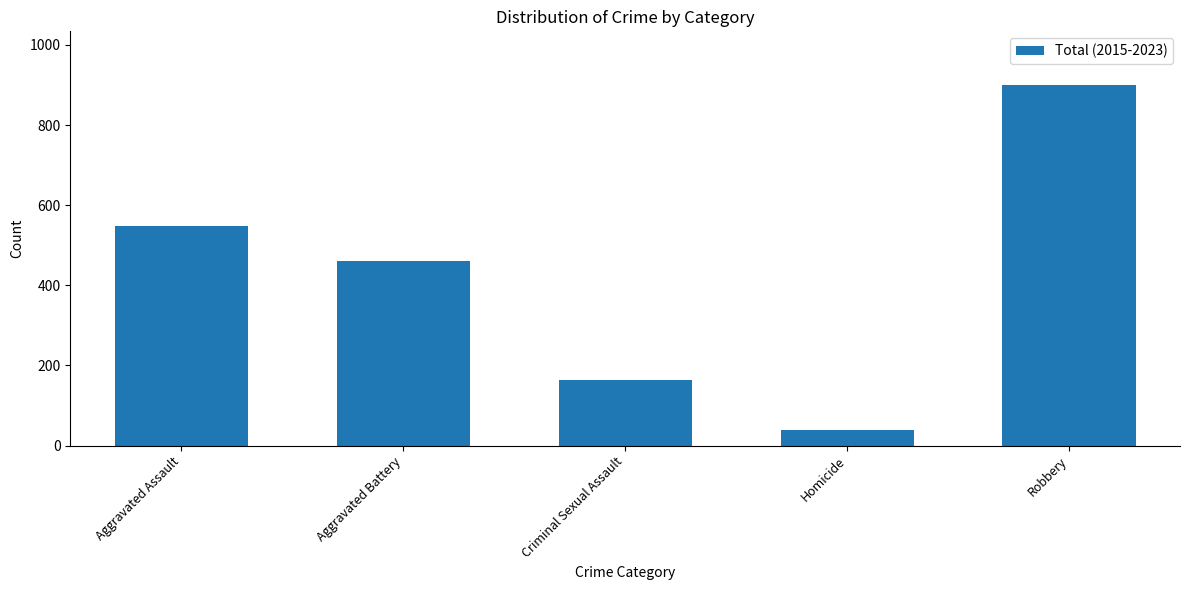

What is the average value?

422